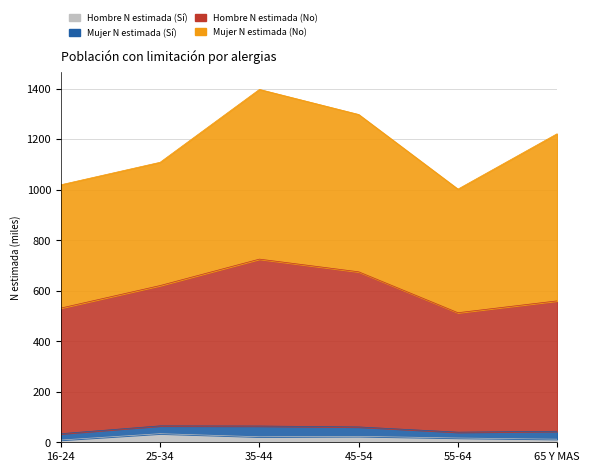

True or false: Hombre N estimada (No) has a value of 1085.2 at 35-44.

False